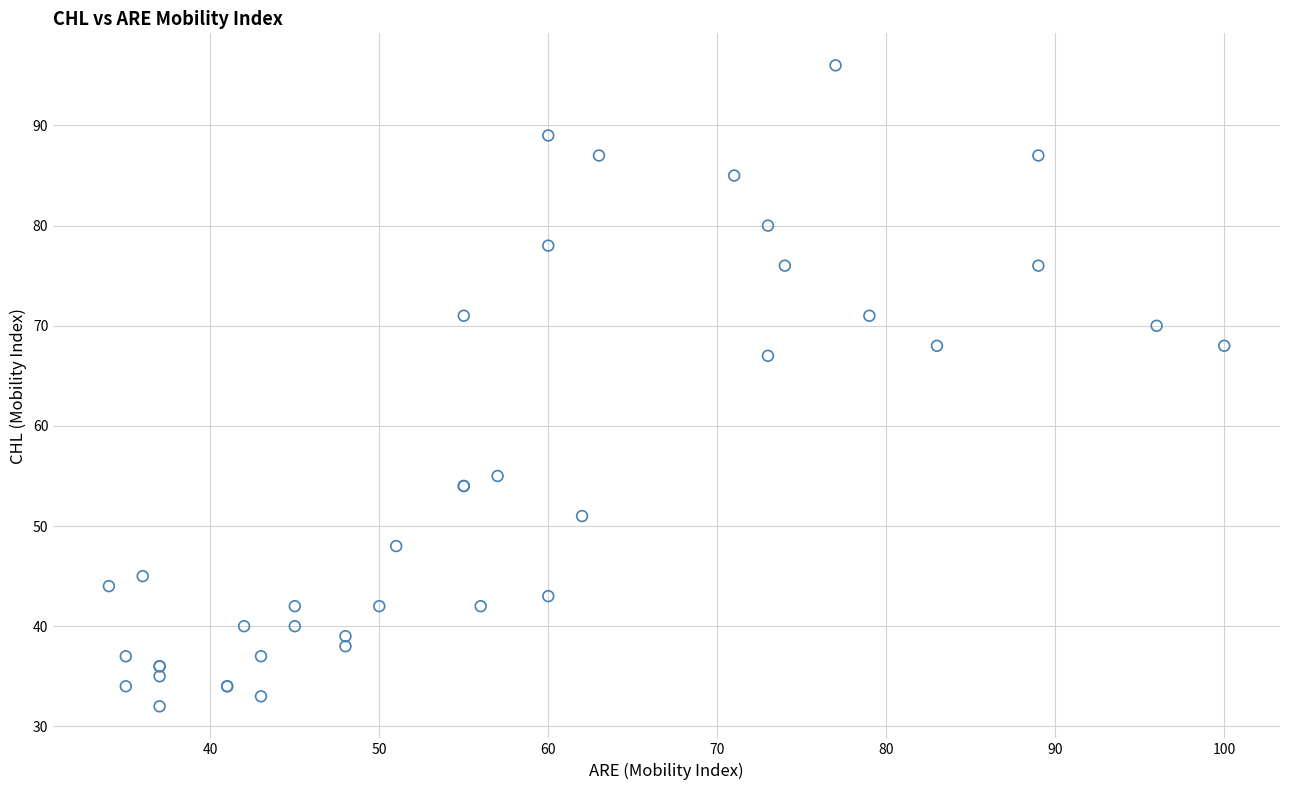

What Y value in the scatter plot is closest to 64?

67